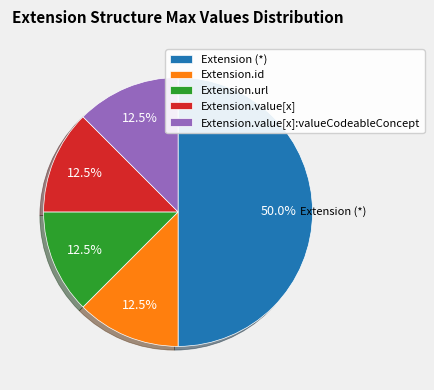

Between Extension.id and Extension (*), which is larger?

Extension (*)